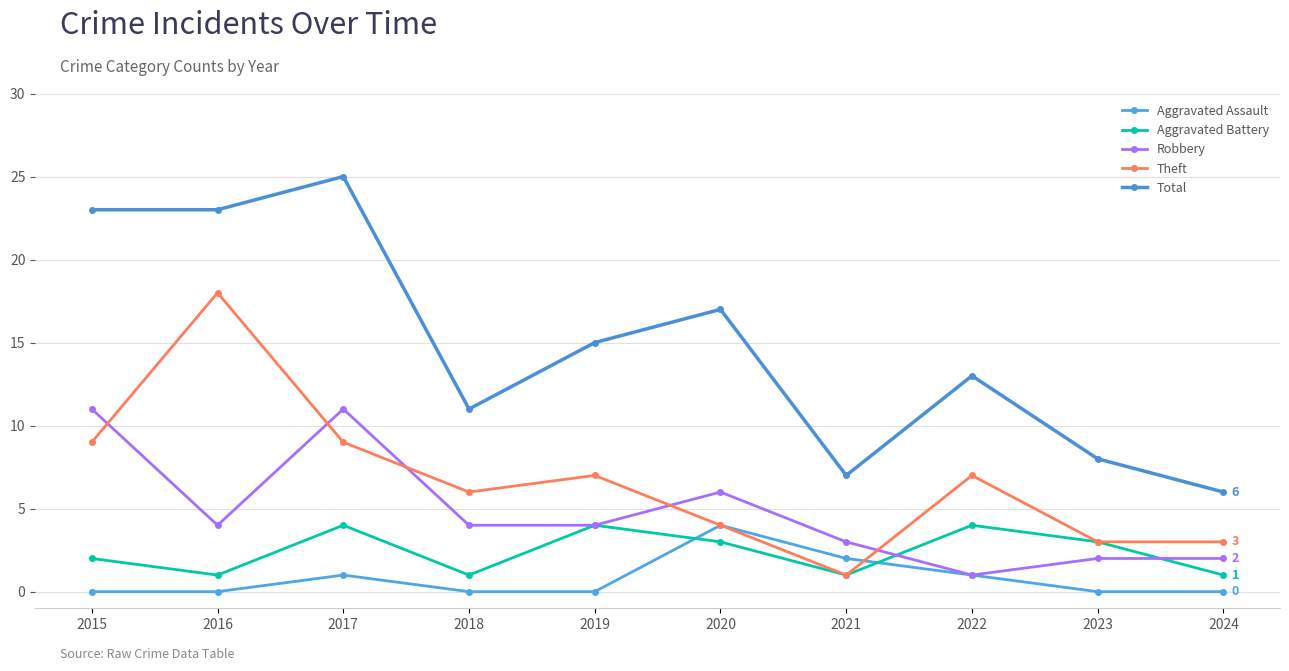

Where is Aggravated Battery nearest to the value 2?

2015